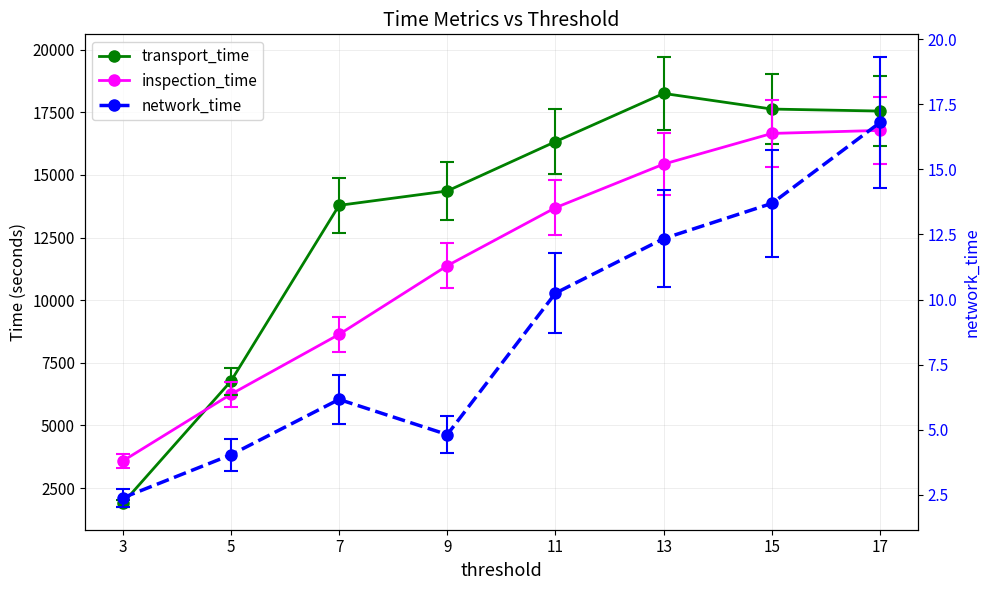

The inspection_time series shows 8633.0 at 7. True or false?

True